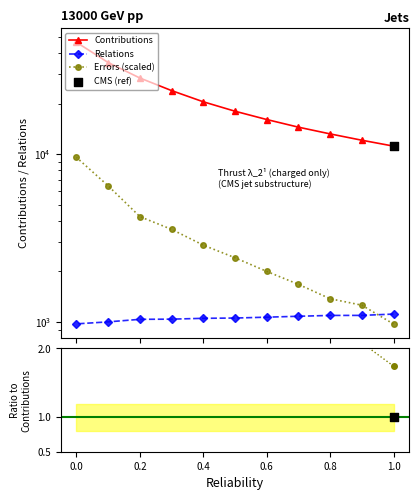

What are all the series names shown in the legend?

Contributions, Relations, Errors (scaled)